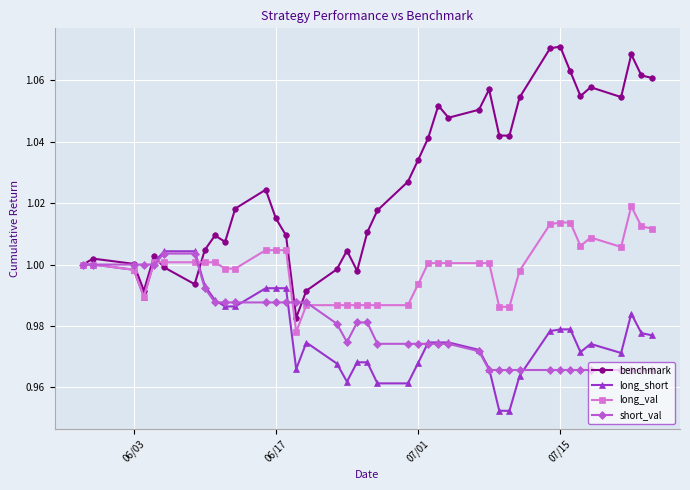

After their last crossing, which series has the higher values: short_val or benchmark?

benchmark